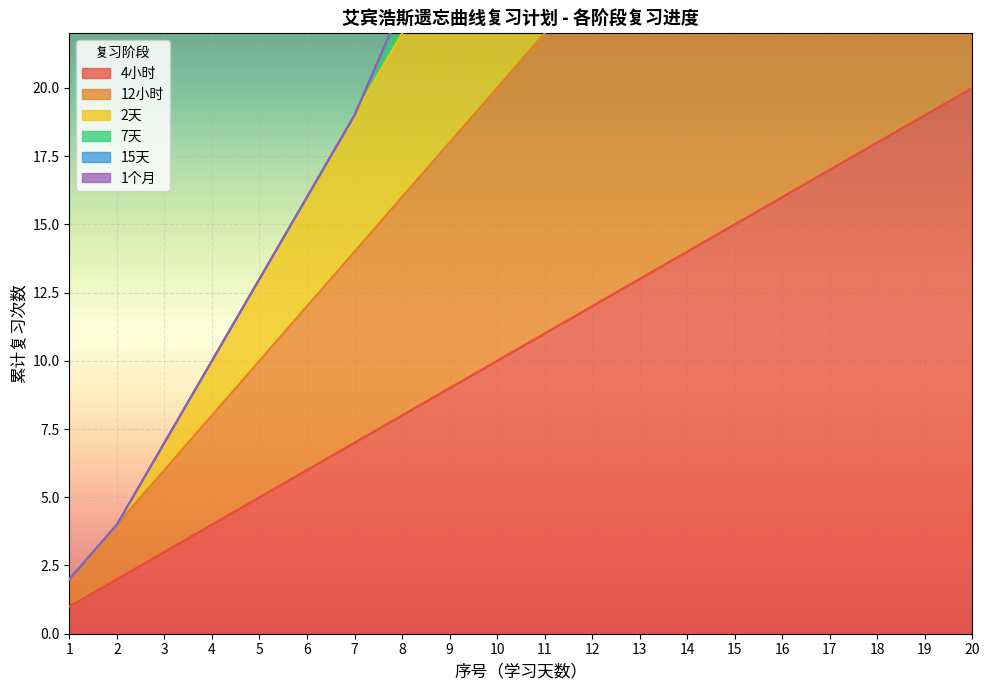

At which category is the sum across all series the highest?

20